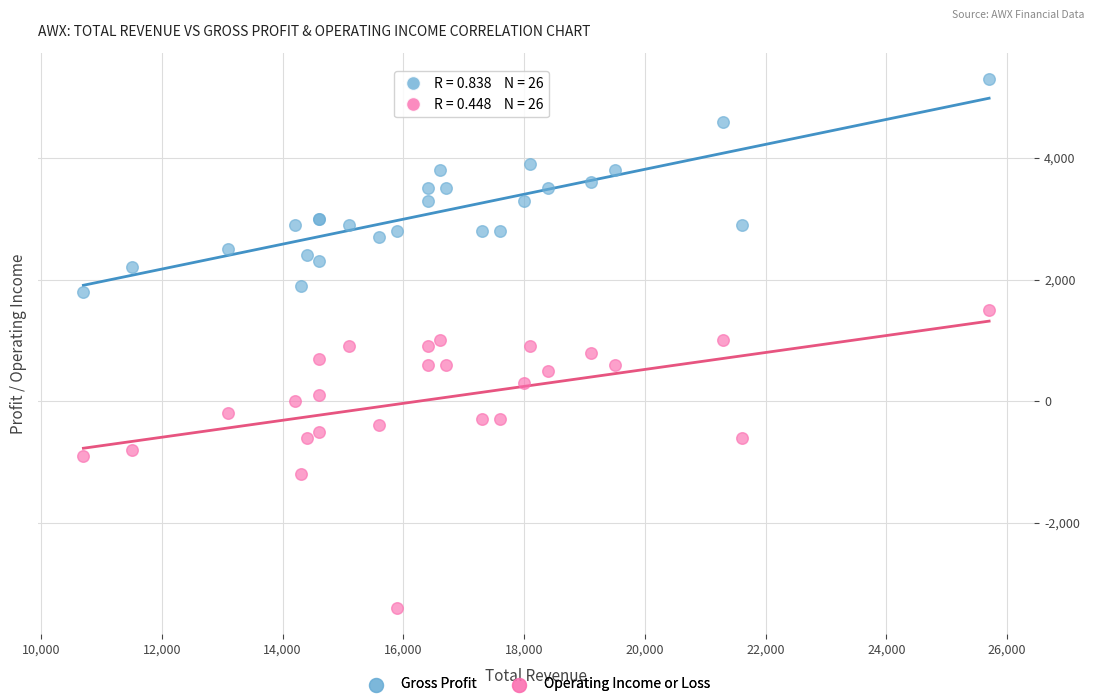

What is the X range (max minus min) for the scatter plot?

15000